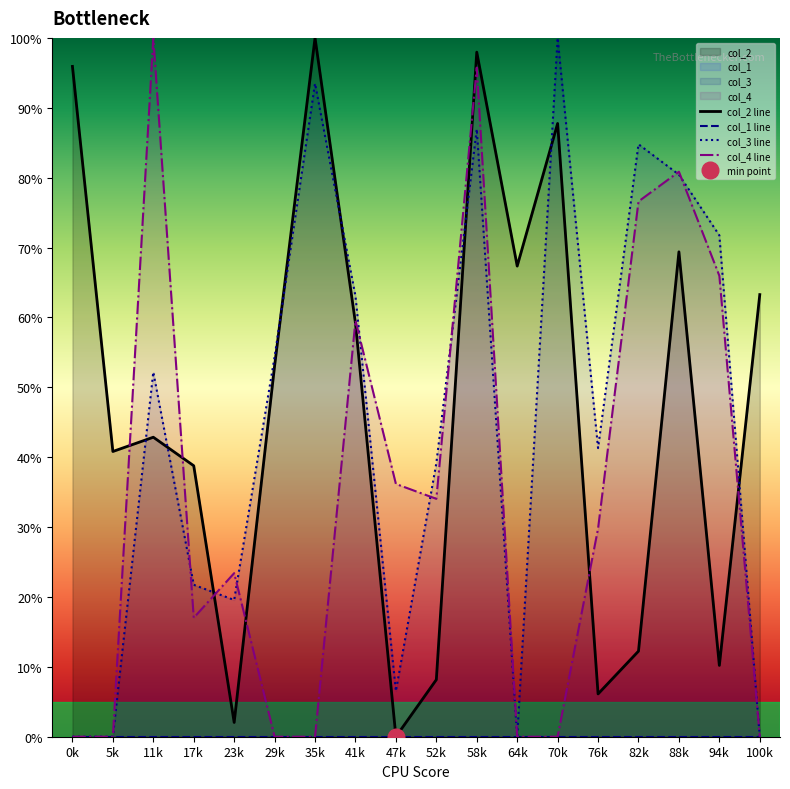

Where is col_3 line nearest to the value 50?

11k